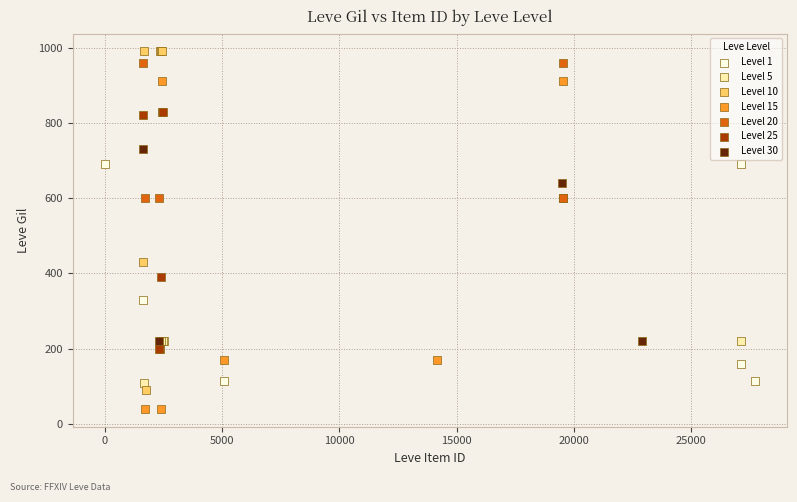

Which series reaches the minimum Y coordinate?

Level 15